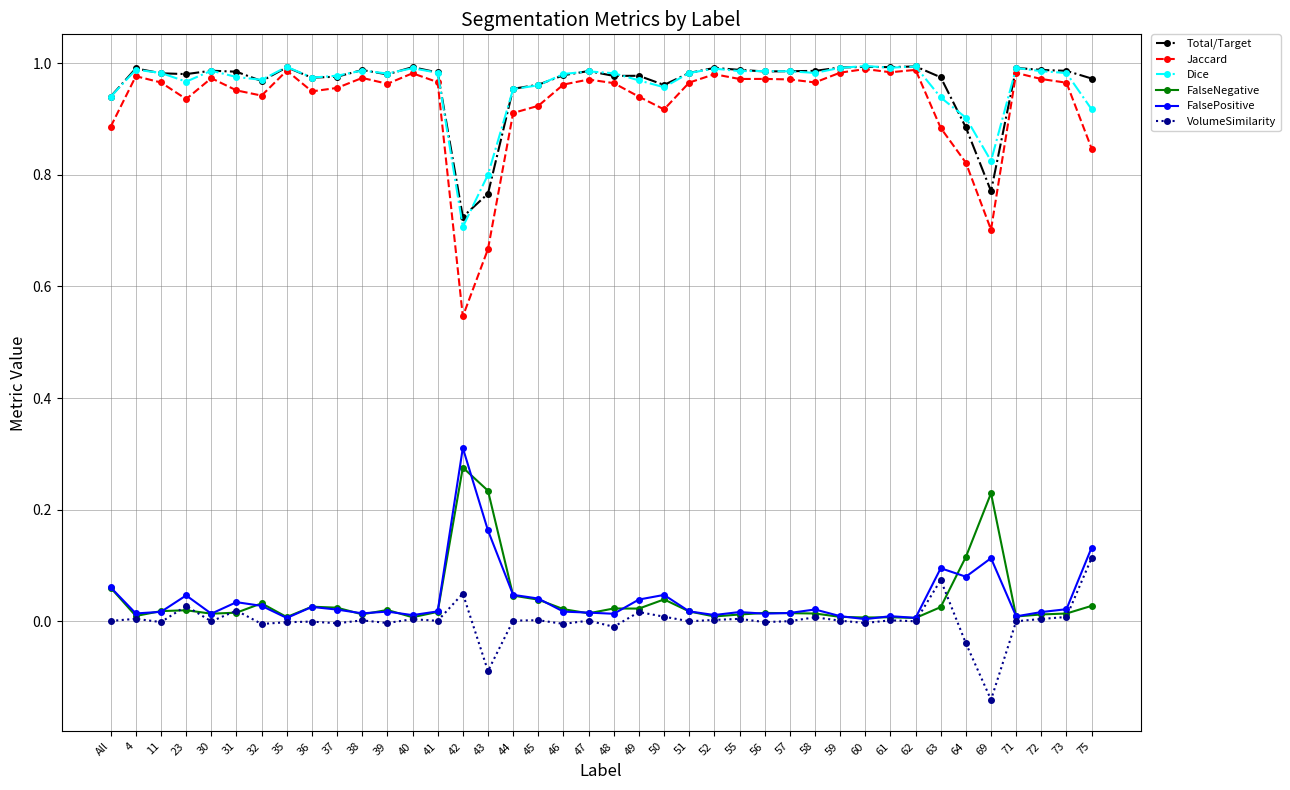

Count the number of data series in this chart.

6